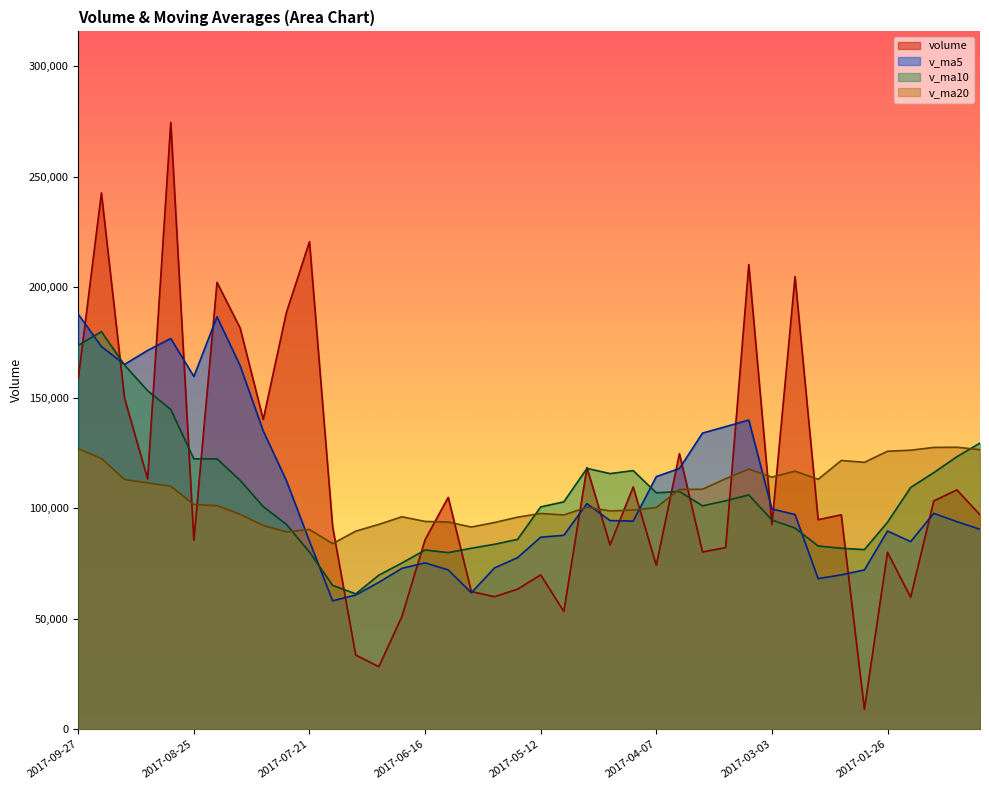

How many values in the v_ma5 series are below 94443?

20